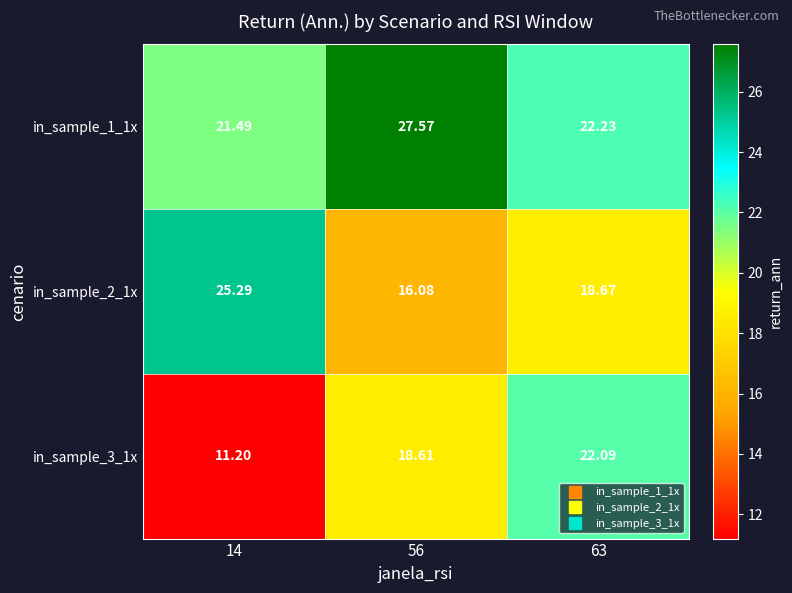

Is the value of in_sample_2_1x at 56 greater than the value of in_sample_3_1x at 56?

No